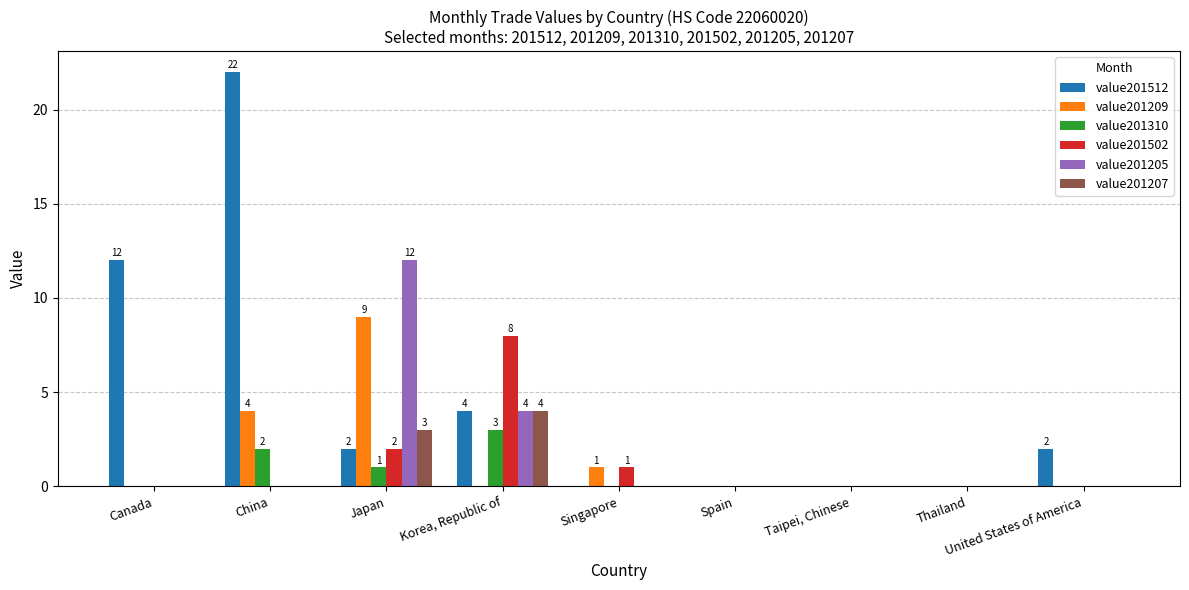

The value201502 series shows 1 at Singapore. True or false?

True